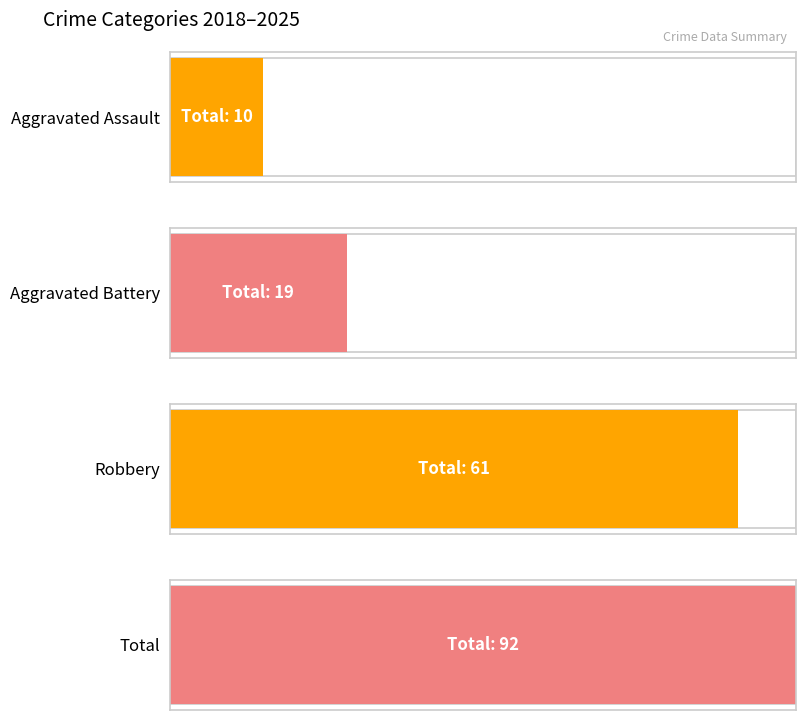

Is it true that Total equals 8 at 2022?

False